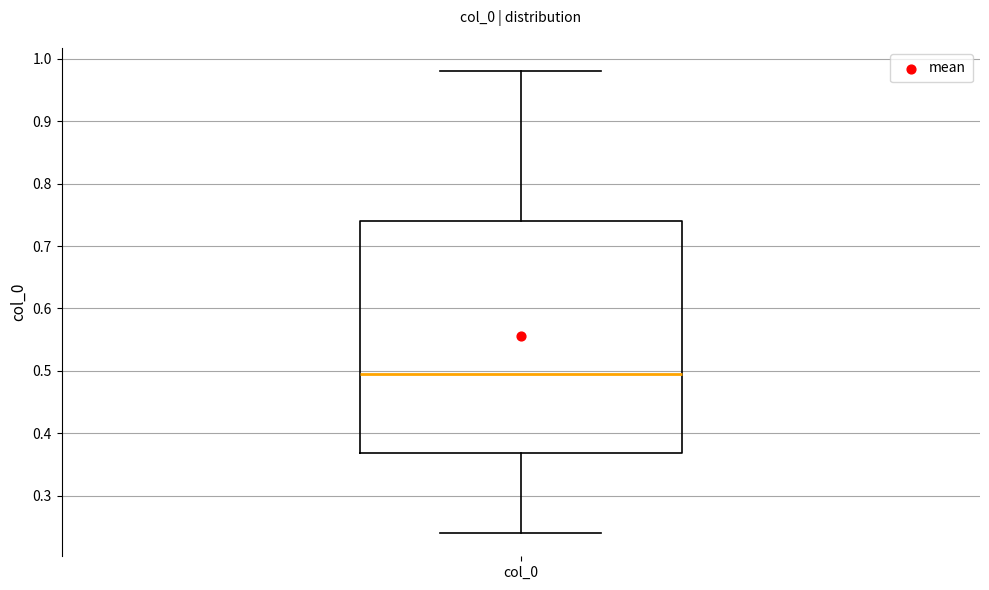

Transcribe this box plot: give where the median line is, the range the box spans, and where the two whiskers end, as read against the y-axis. The values are not printed on the chart, so give them approximately, as read against the axis.

median 0.49, box 0.37 to 0.74, whiskers 0.24 to 0.98